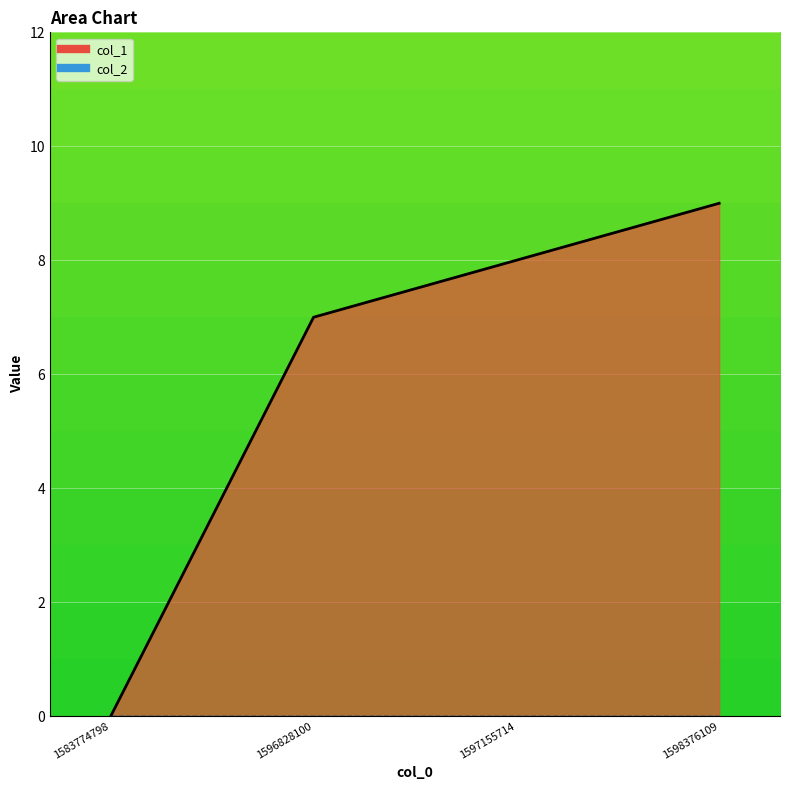

Rank the categories by value from highest to lowest.

1598376109, 1597155714, 1596828100, 1583774798